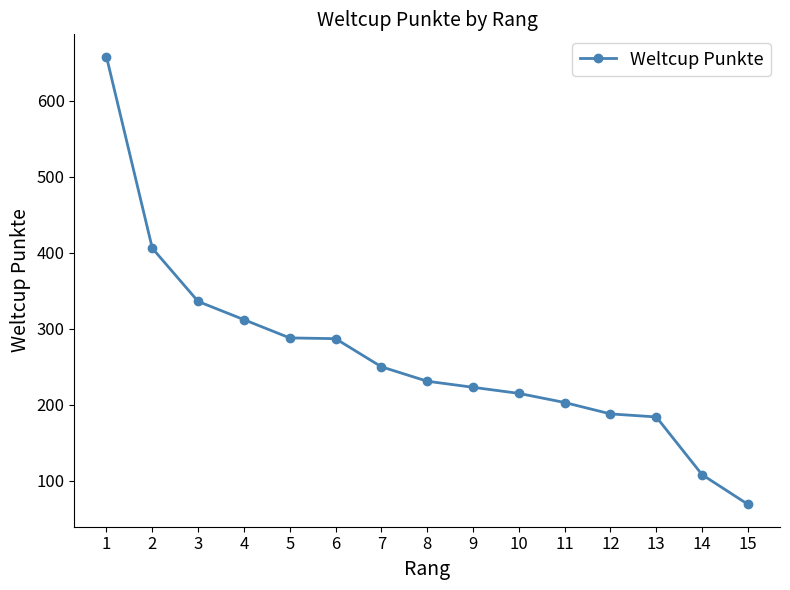

True or false: the data shows 406 at 2.

True